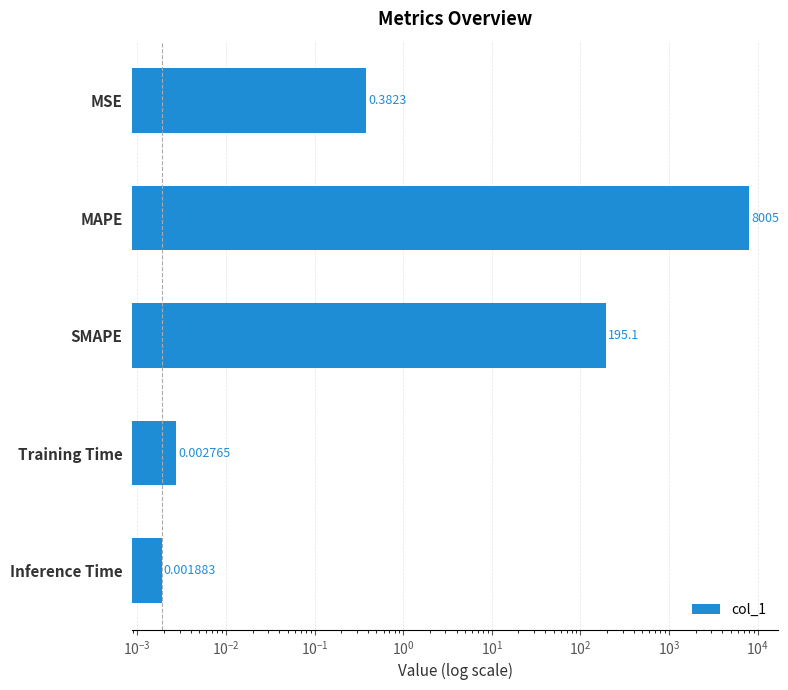

Which has a higher value, Inference Time or Training Time?

Training Time